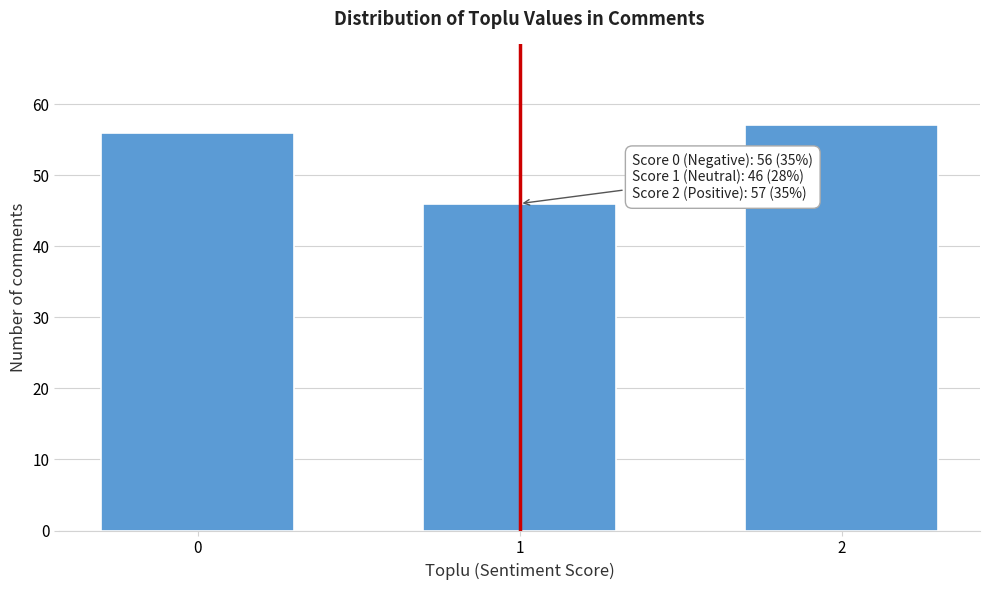

Reading left to right, what are all the values shown in this chart?

56	46	57